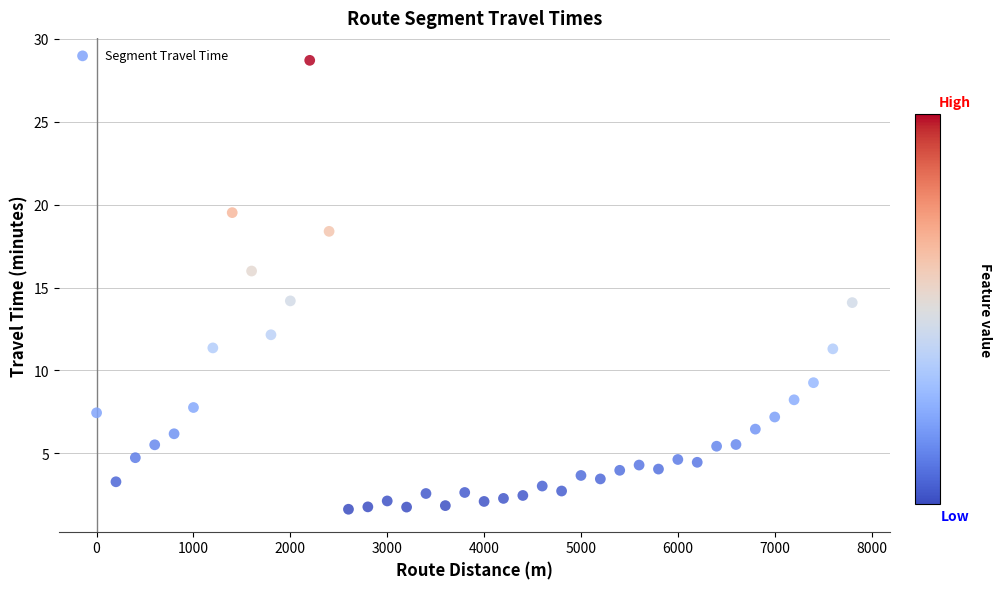

What is the range of Y values (max minus min)?

27.1